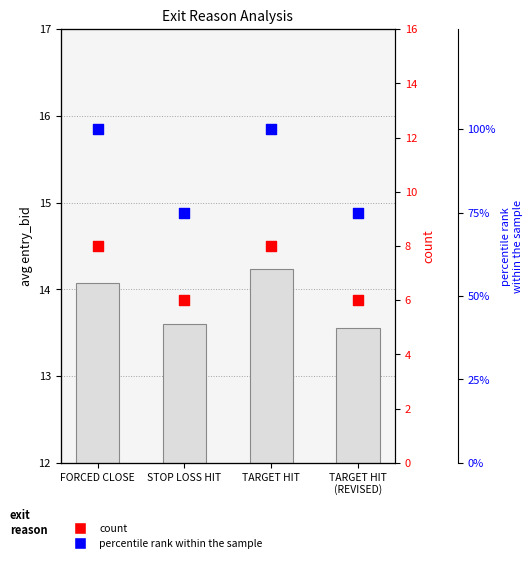

At how many categories does at least one series exceed 94?

2